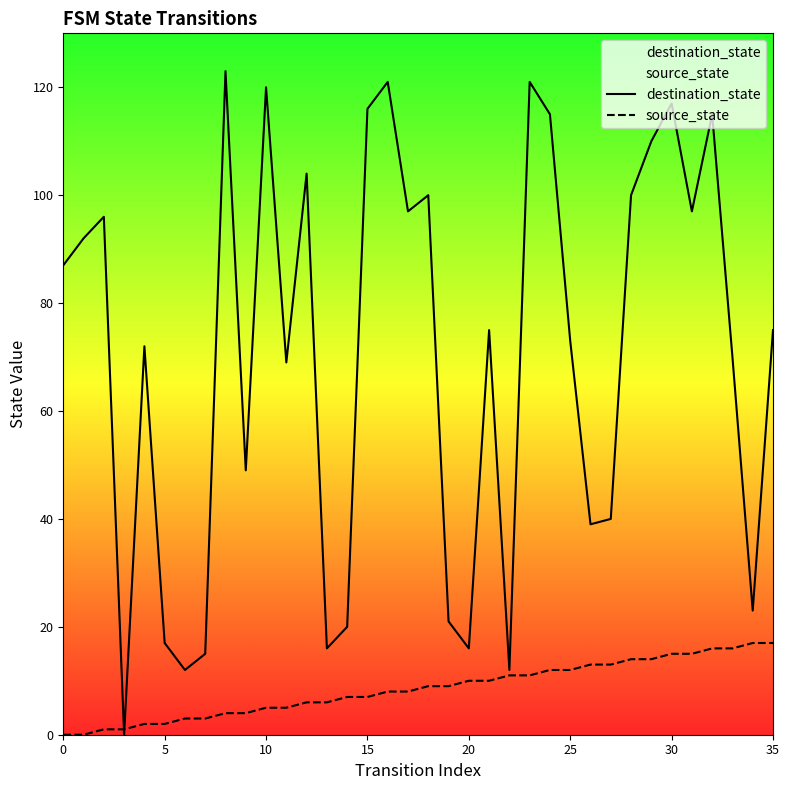

Is it true that destination_state equals 75 at 35?

True